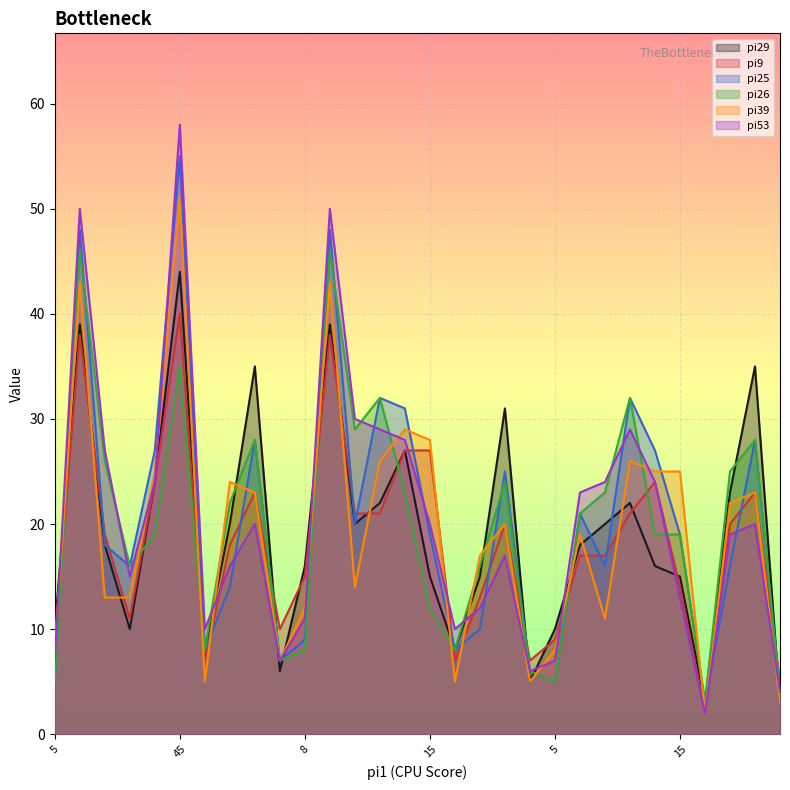

In pi26, how many points are higher than both neighbors (excluding endpoints)?

10